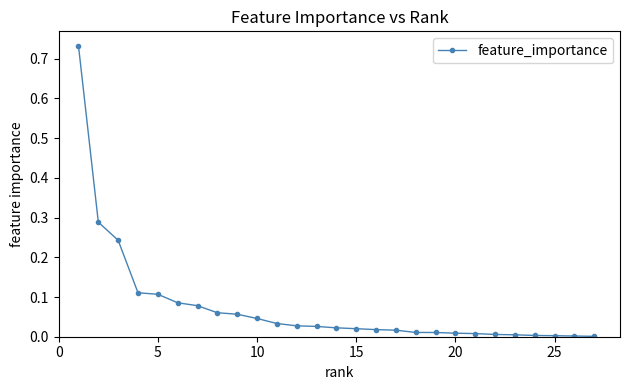

What is the sum of all values?

2.0